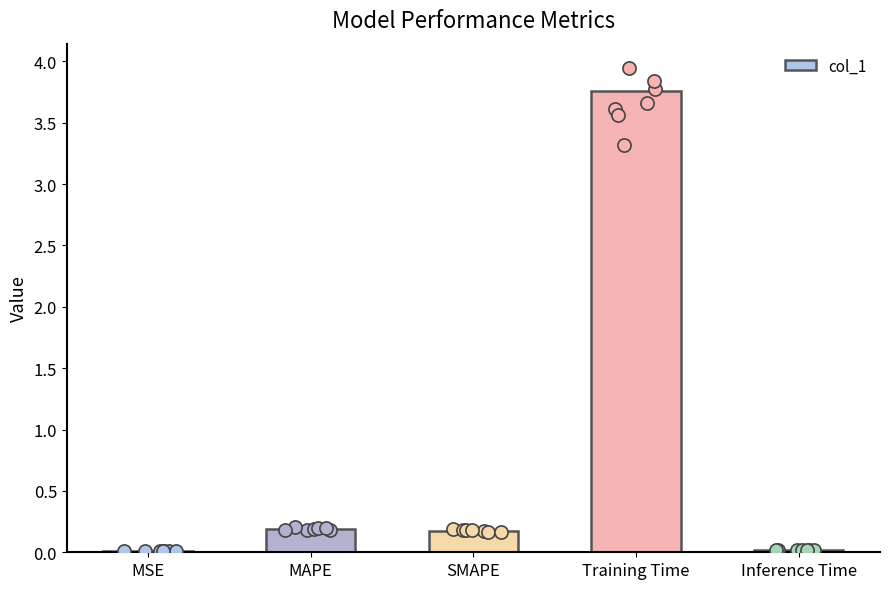

What is the change in value from MAPE to Inference Time?

-0.2